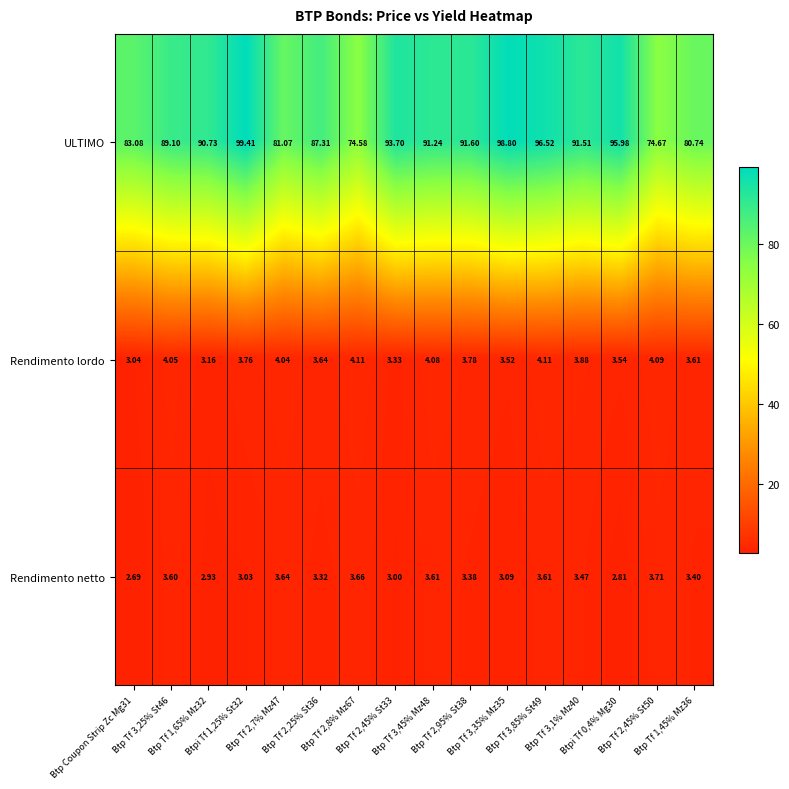

List the series in order of their peak value, lowest first.

Rendimento netto, Rendimento lordo, ULTIMO